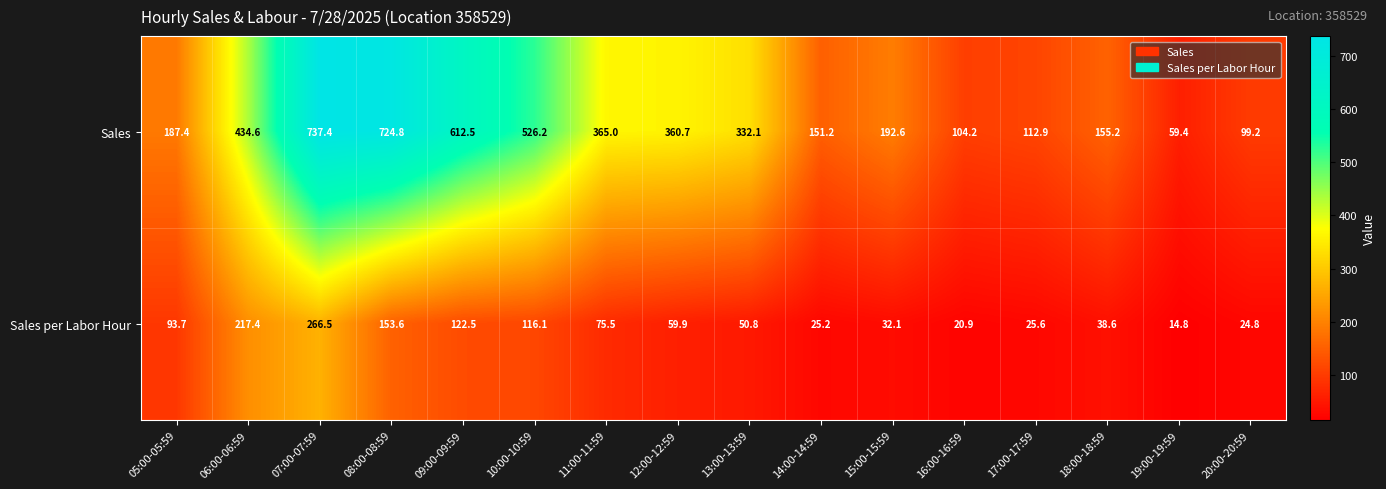

What is the total value across all series at 14:00-14:59?

176.4